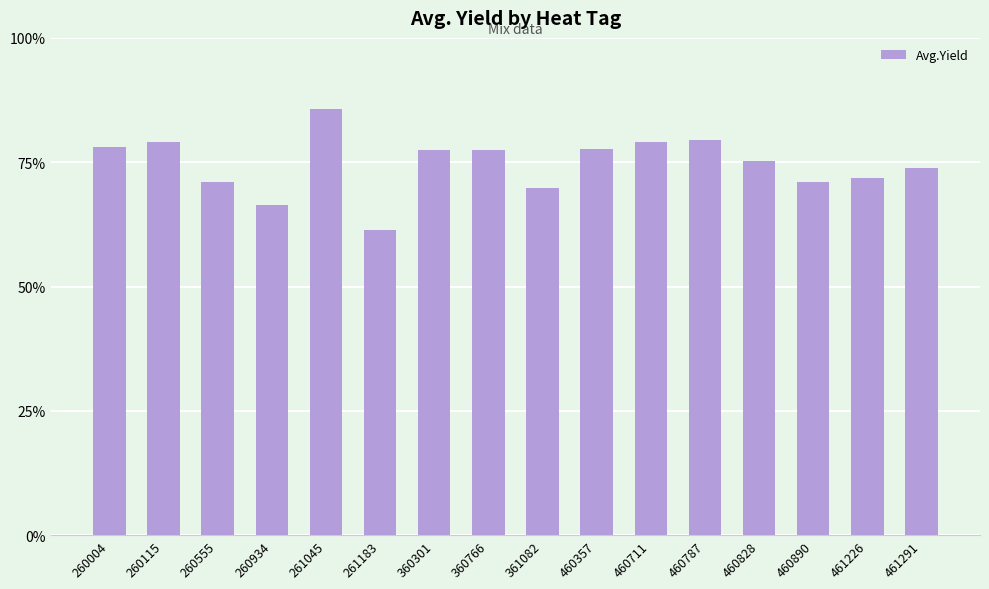

The value at 460828 is 75.3. True or false?

True